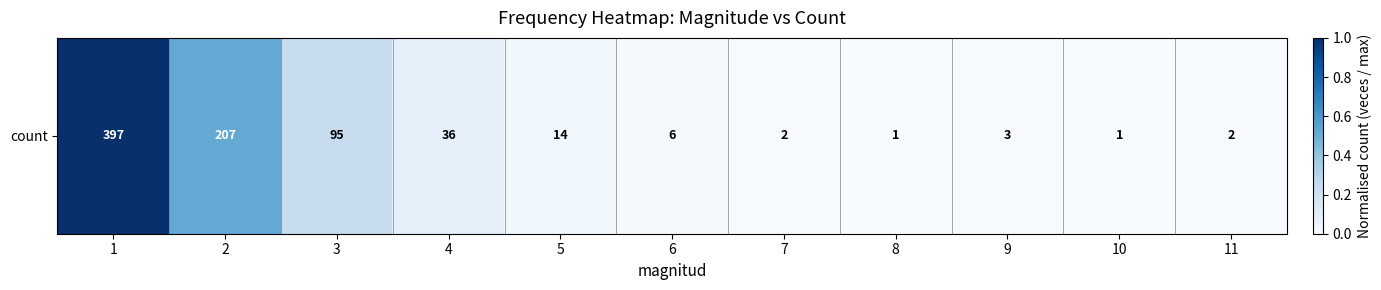

What is the greatest value displayed?

1.0